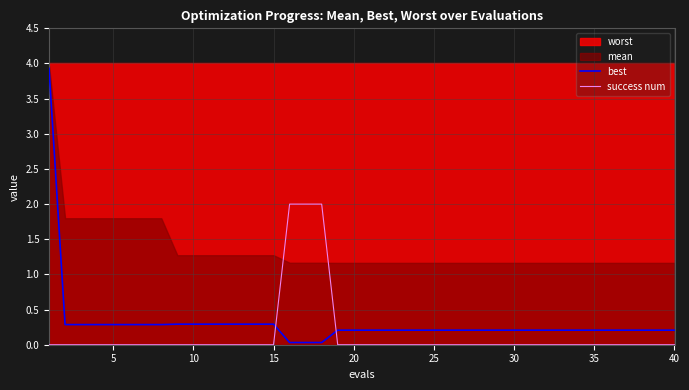

Which series has the largest range (max minus min)?

best